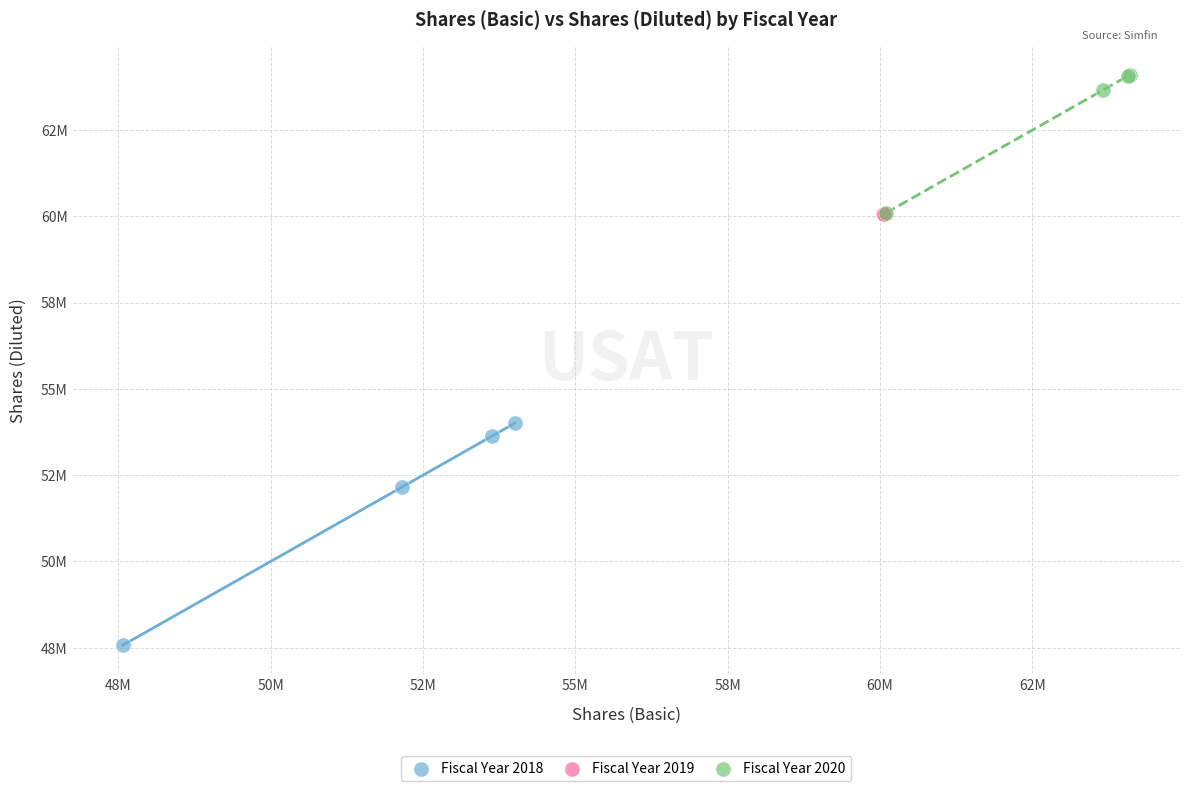

What are all the series names shown in the legend?

Fiscal Year 2018, Fiscal Year 2019, Fiscal Year 2020